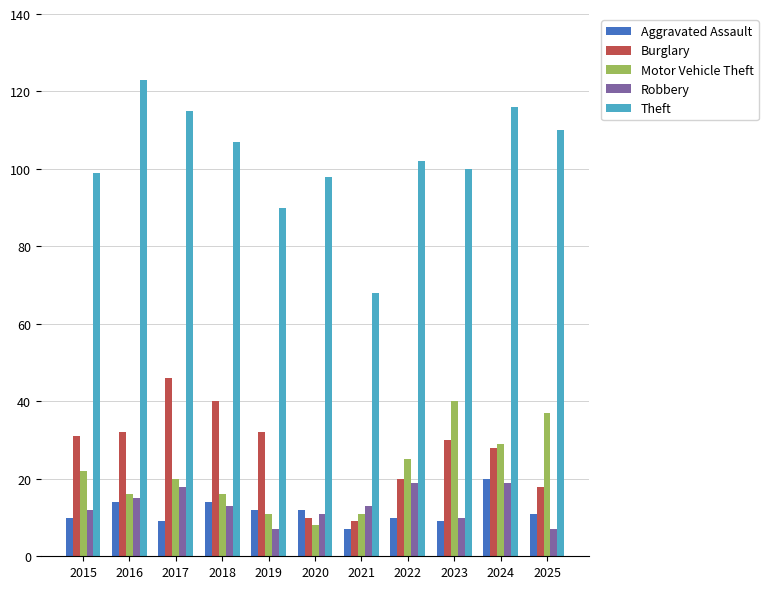

What is the approximate value of Burglary at 2023?

30